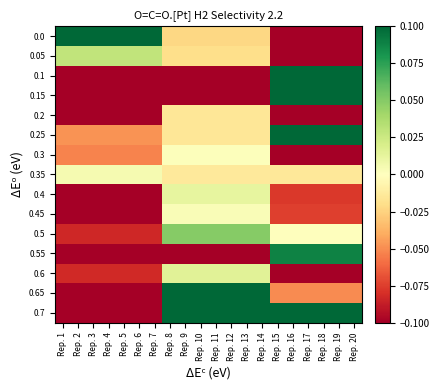

At which category is the sum across all series the highest?

Rep. 15